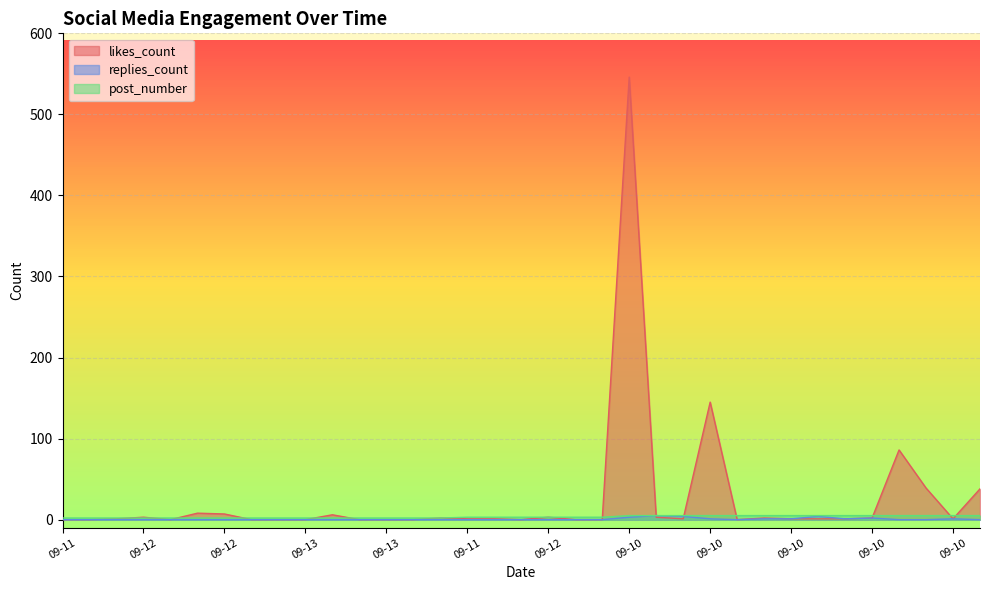

How many lines are shown in the chart?

3